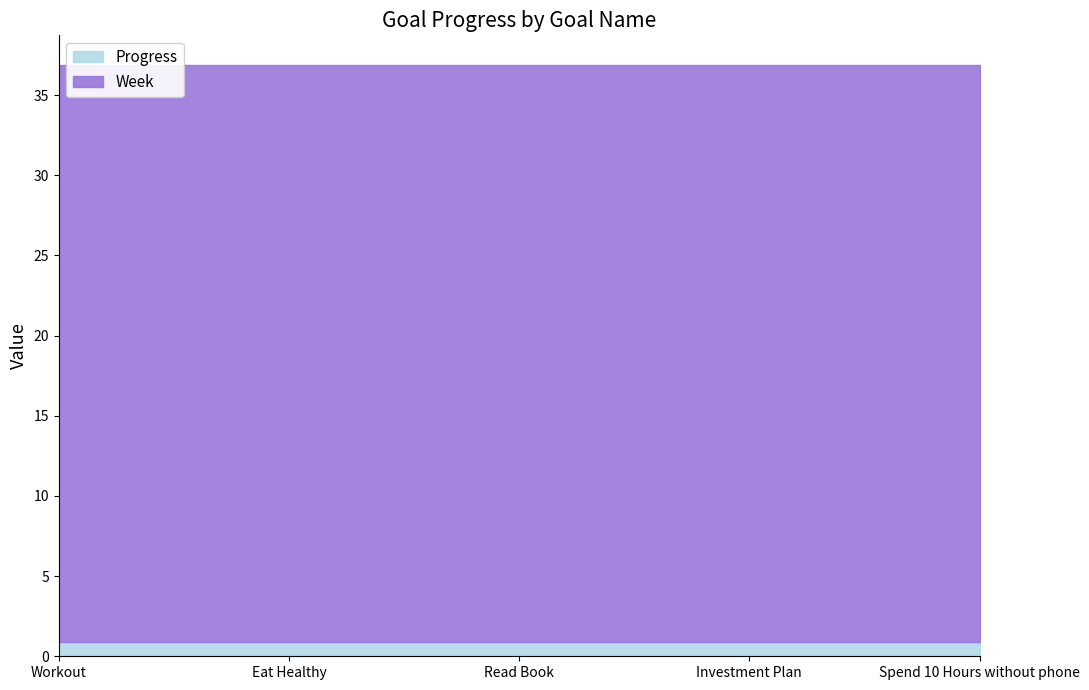

What is the sum of all Progress values?

4.4